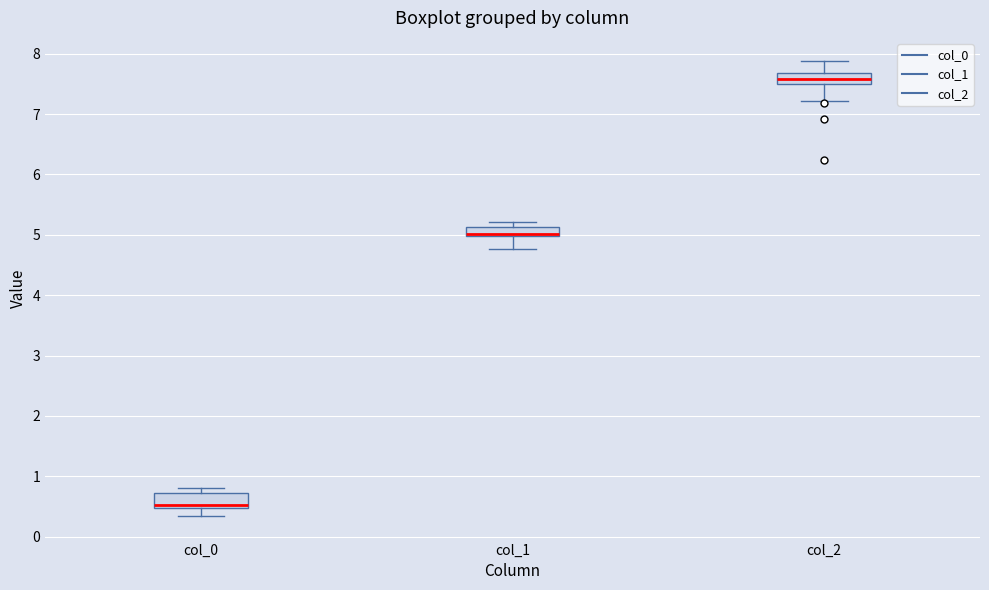

Reading left to right, read every box against the y-axis: the position of its median line, the range the box covers, and the ends of its whiskers. The values are not printed on the chart, so give them approximately, as read against the axis.

col_0: median 0.5 (just above the box's lower edge), box 0.5 to 0.7, whiskers 0.3 to 0.8
col_1: median 5.0 (drawn on the box's lower edge), box 5.0 to 5.1, whiskers 4.8 to 5.2
col_2: median 7.6, box 7.5 to 7.7, whiskers 7.2 to 7.9